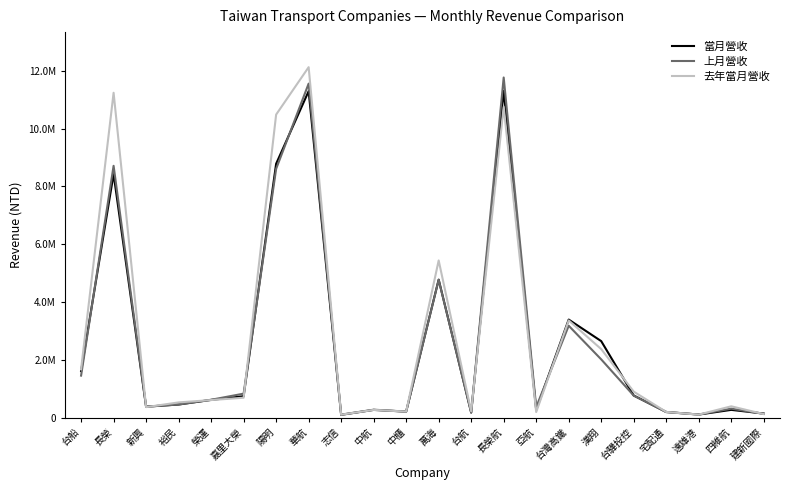

True or false: 去年當月營收 and 當月營收 intersect in this chart.

True